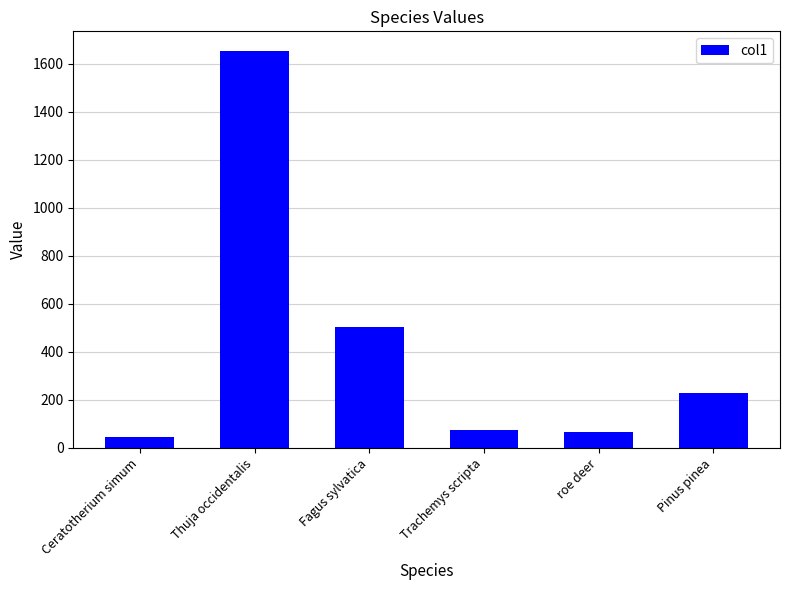

What is the sum of all values?

2568.7